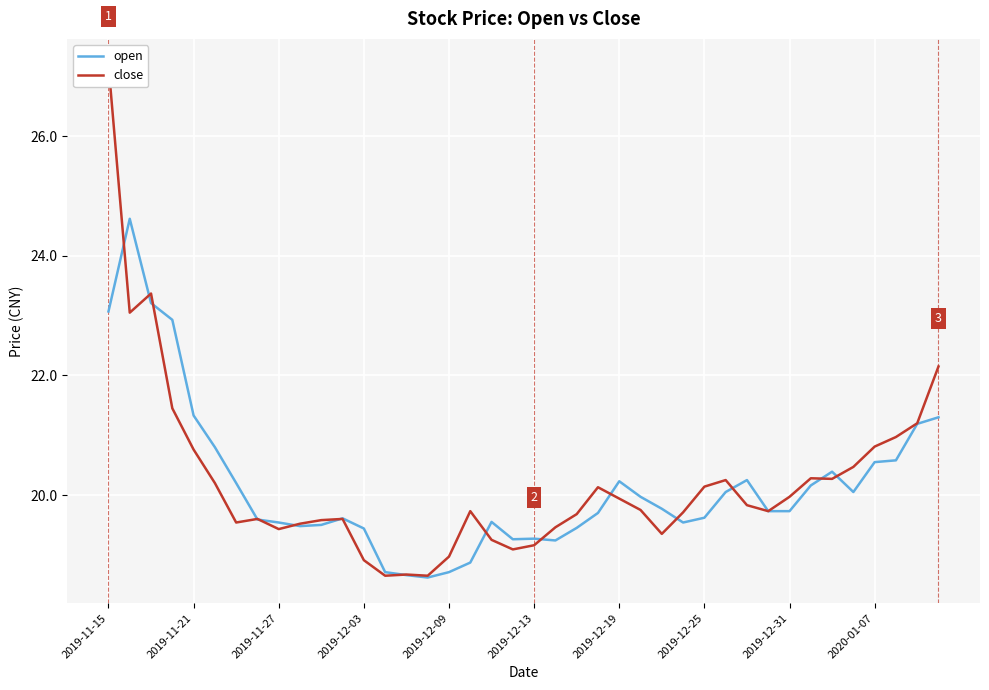

How many data points does each series have?

40